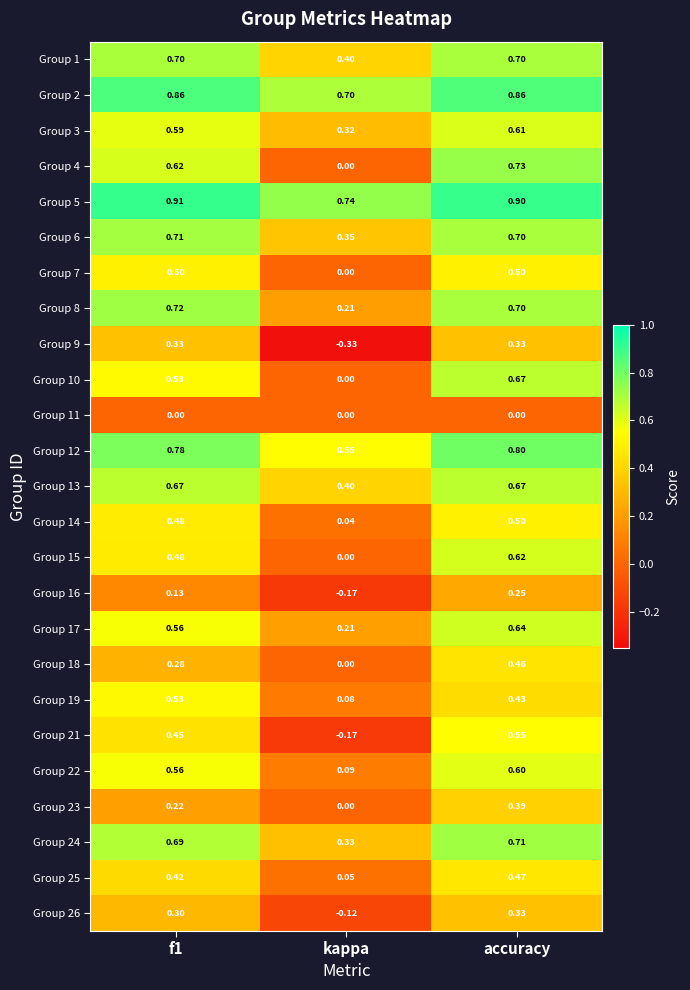

Between f1 and accuracy, which series saw the biggest shift?

Group 18